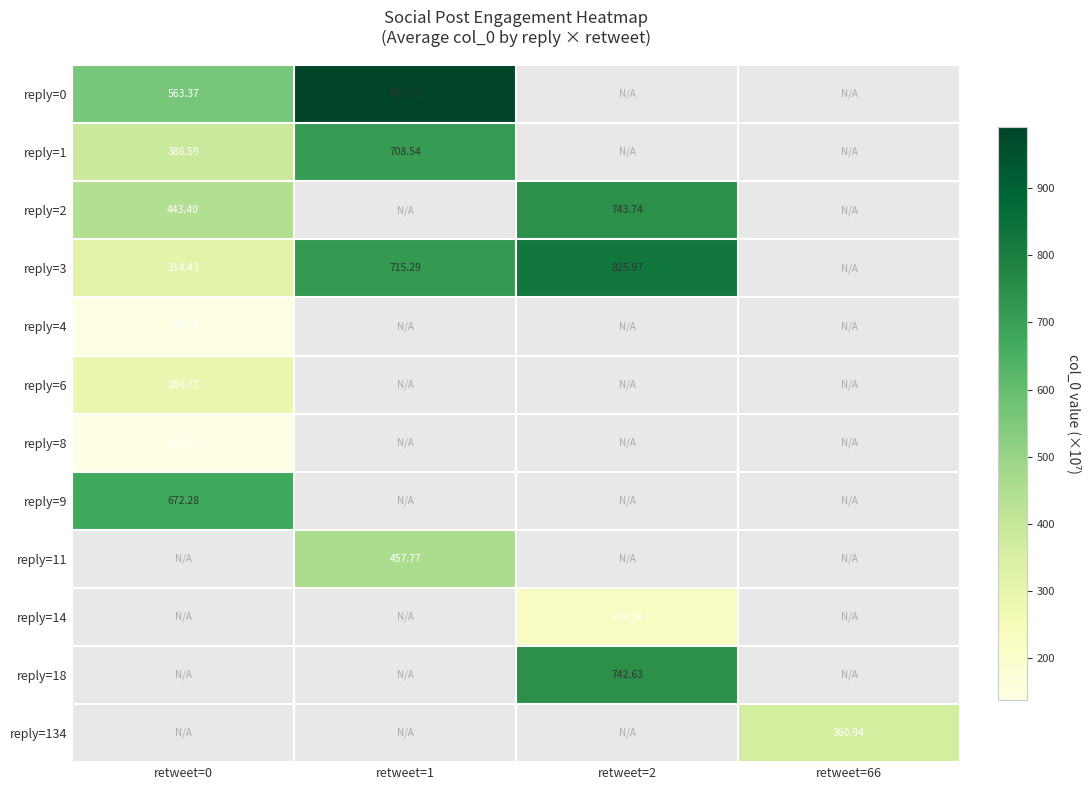

Rank the categories by reply=6 value from highest to lowest.

retweet=0, retweet=1, retweet=2, retweet=66